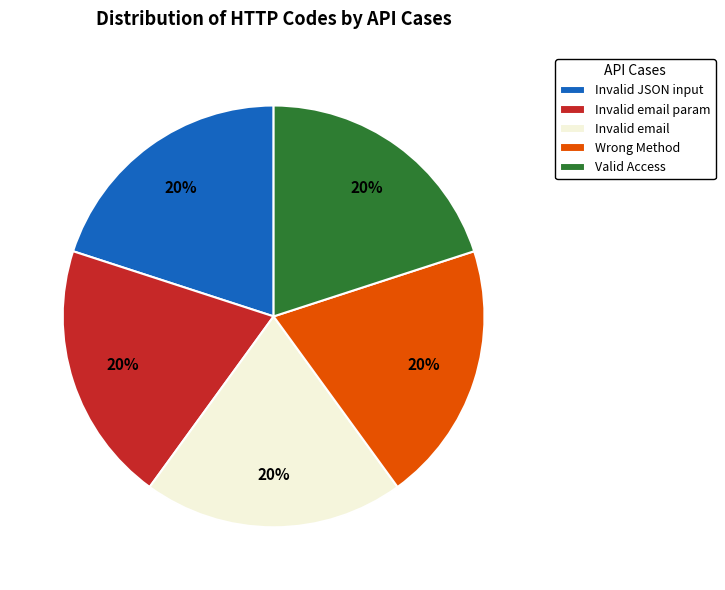

To the nearest percent, what percentage of the pie is Invalid email?

20%